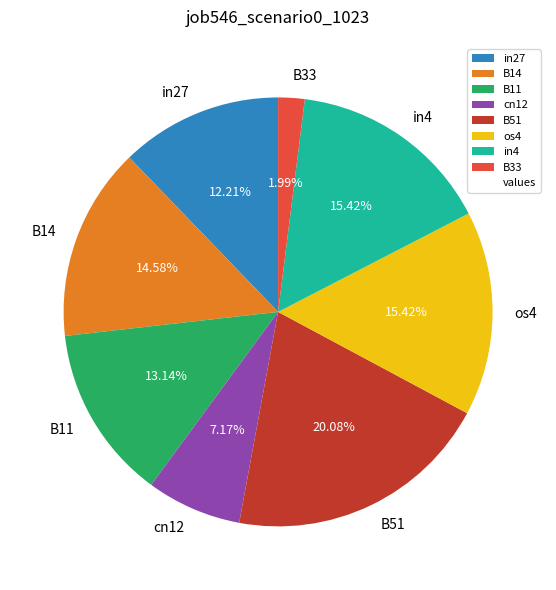

Do os4 and B14 together represent more than half of the pie?

No